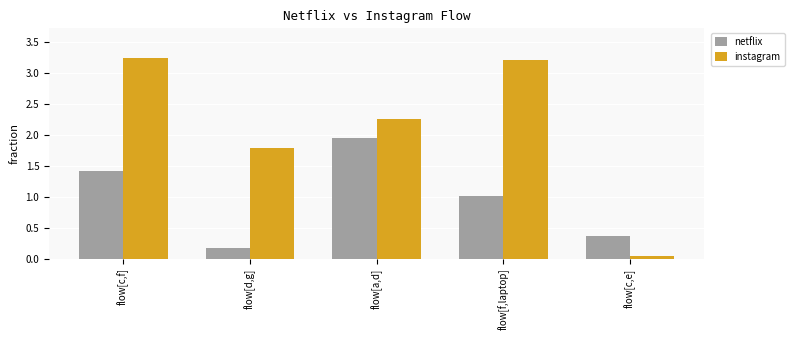

Are the bars horizontal?

No